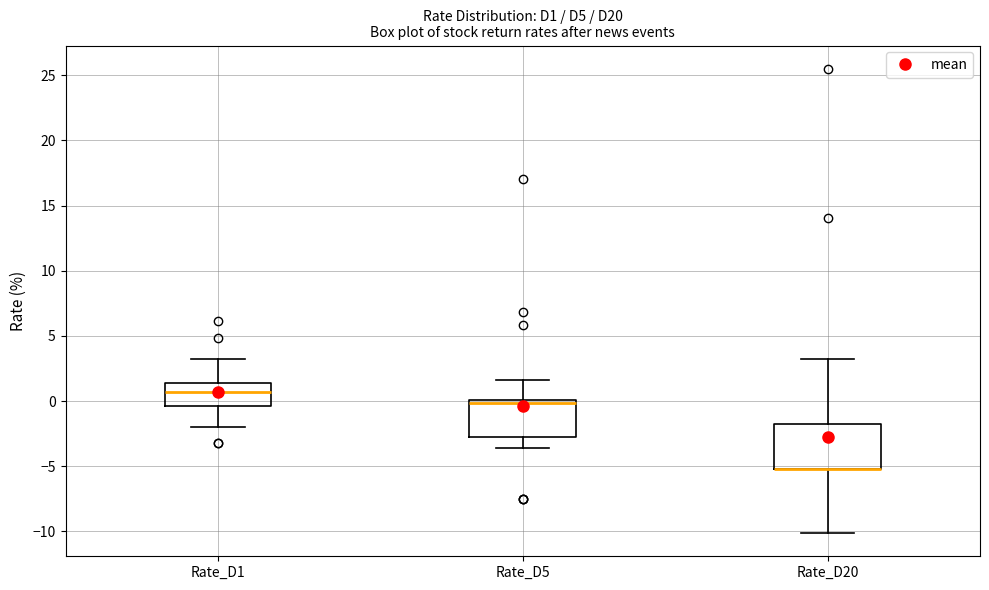

Reading left to right, read every box against the y-axis: the position of its median line, the range the box covers, and the ends of its whiskers. The values are not printed on the chart, so give them approximately, as read against the axis.

Rate_D1: median 0.5, box -0.5 to 1.5, whiskers -2.0 to 3.0
Rate_D5: median 0.0 (just below the box's upper edge), box -3.0 to 0.0, whiskers -3.5 to 1.5
Rate_D20: median -5.0 (drawn on the box's lower edge), box -5.0 to -2.0, whiskers -10.0 to 3.0